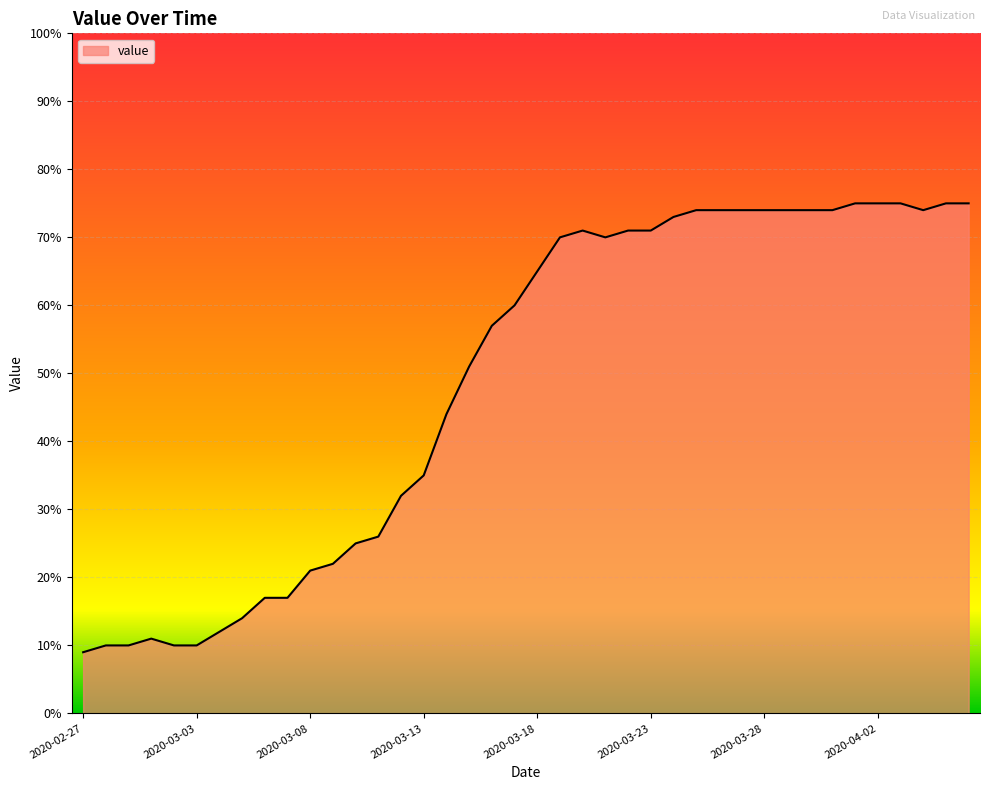

What is the difference between the maximum and minimum values?

66